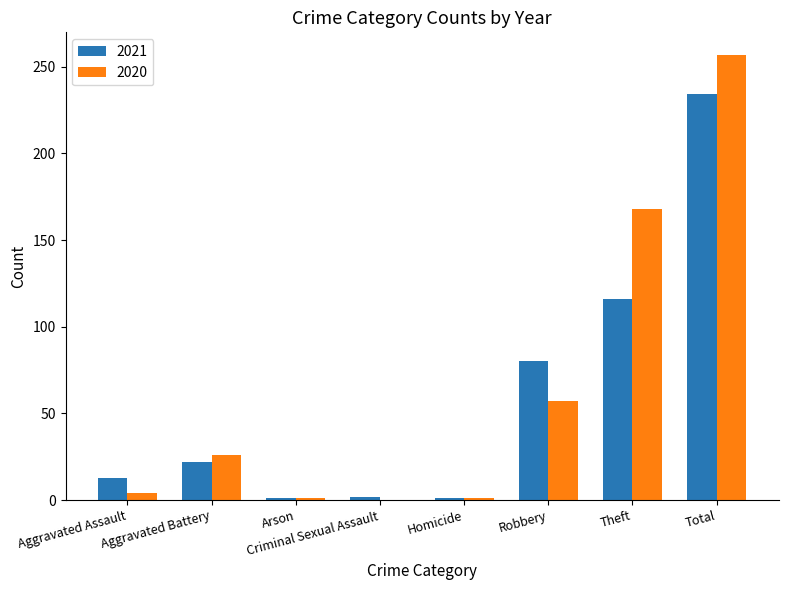

True or false: 2020 has a value of 57 at Robbery.

True